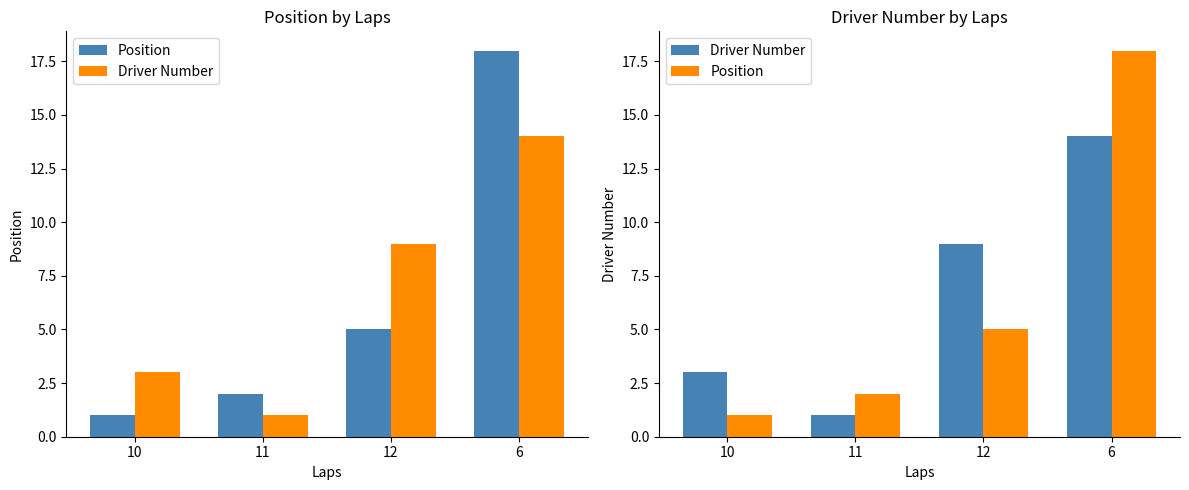

Which series has the widest spread of values?

Position